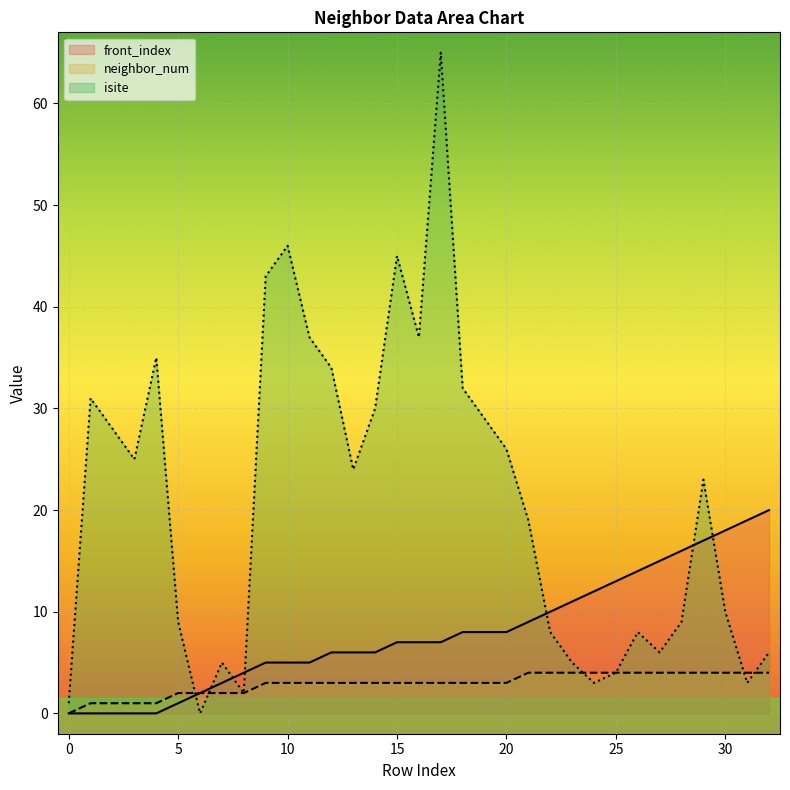

True or false: neighbor_num has a value of 3 at 19.

True